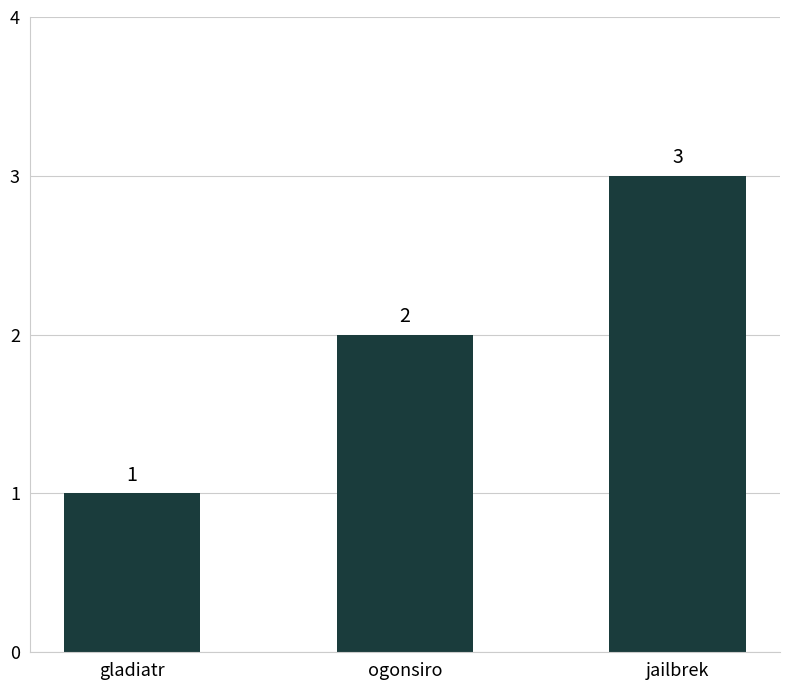

Are the bars grouped side by side (vs. stacked)?

No